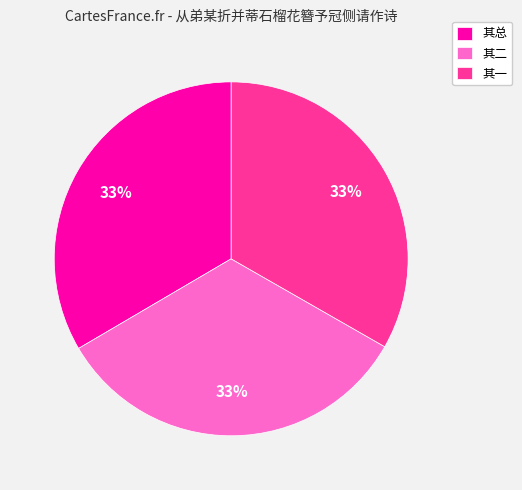

Combined, do 其一 and 其总 account for over 50%?

Yes